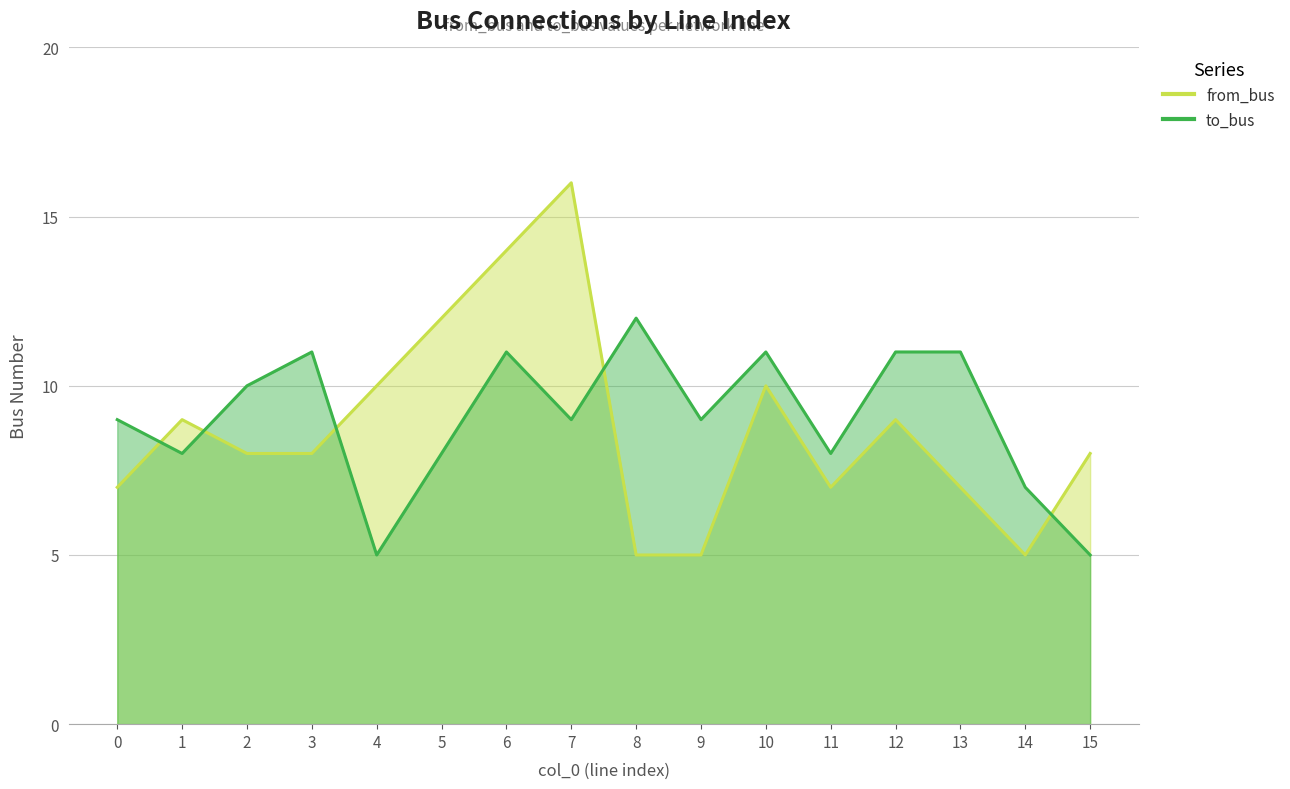

What is the total value across all series at 9?

14